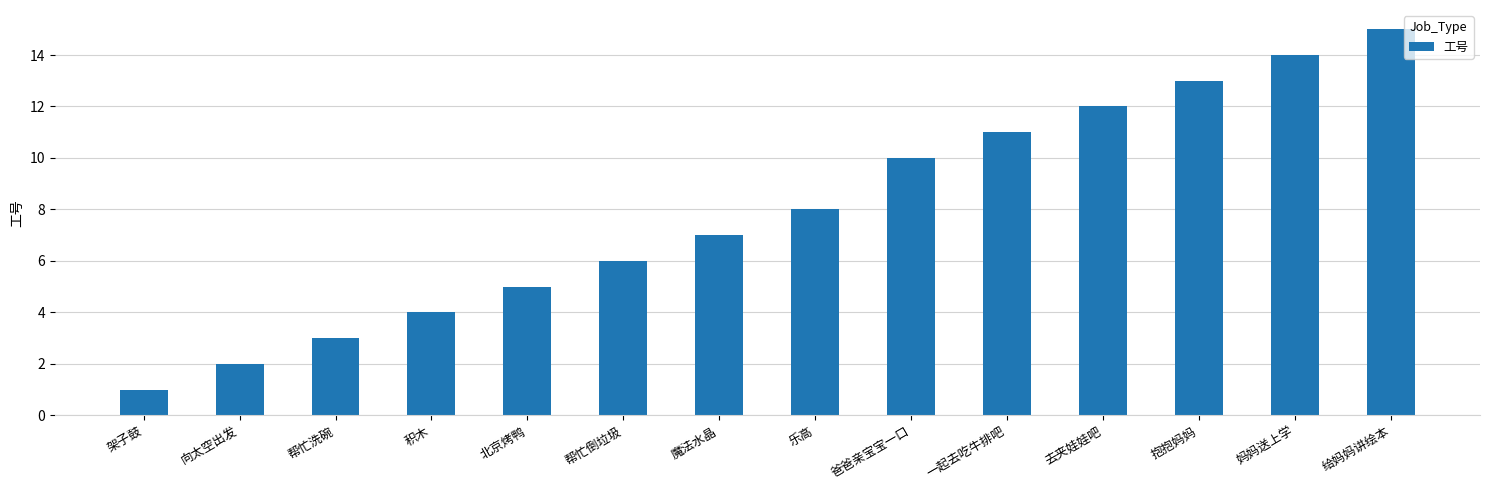

At which category does the chart reach its minimum across all series?

架子鼓